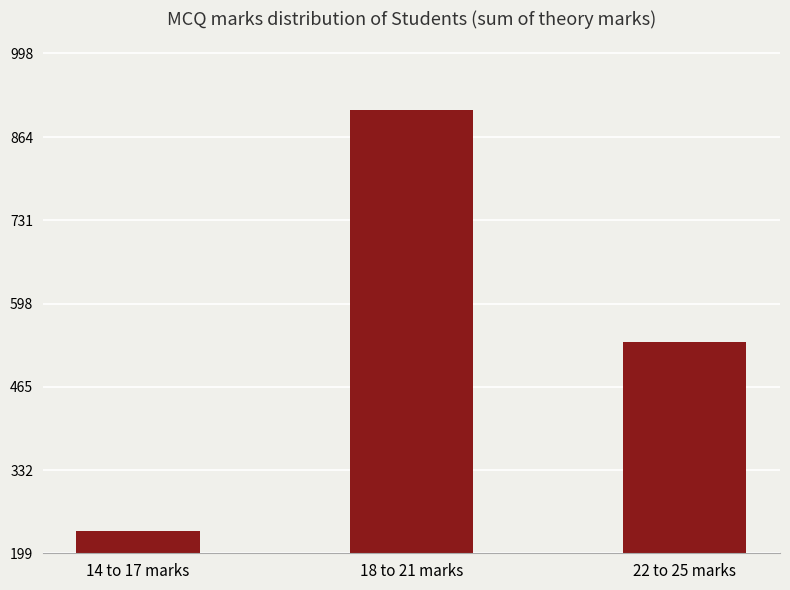

What is the ratio of the value at 18 to 21 marks to the value at 22 to 25 marks?

1.7